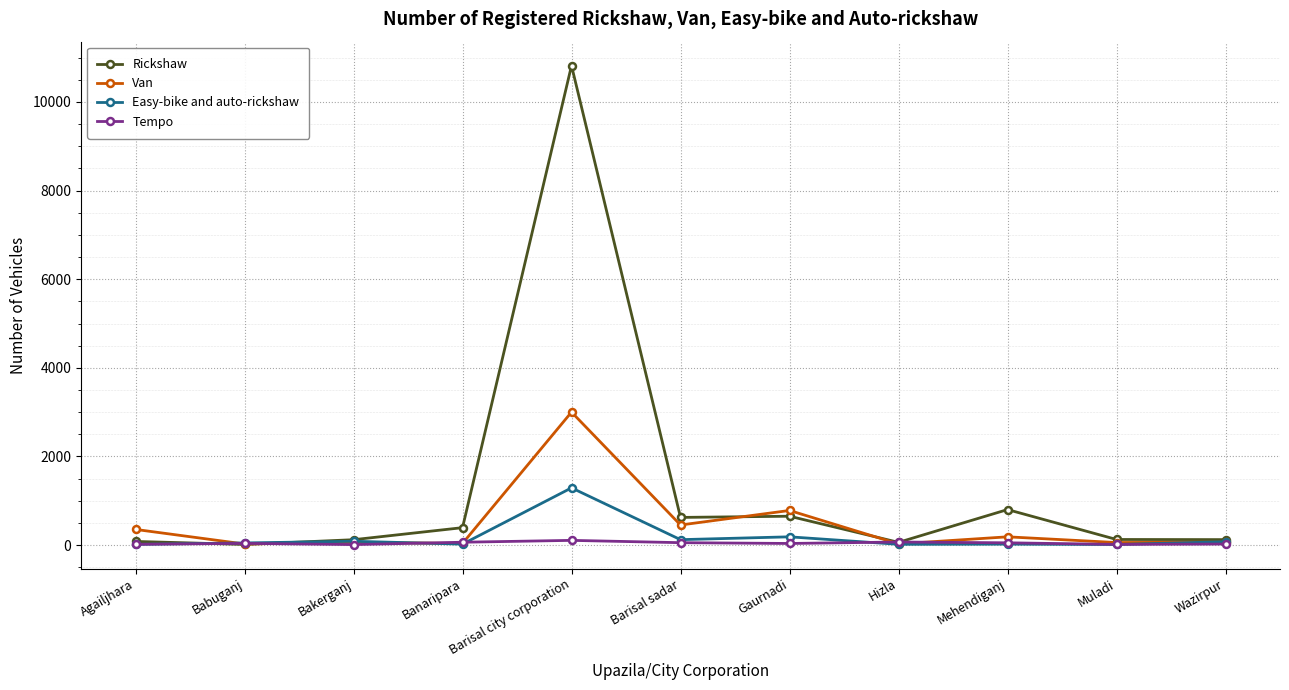

Is the value of Tempo at Gaurnadi greater than the value of Rickshaw at Gaurnadi?

No